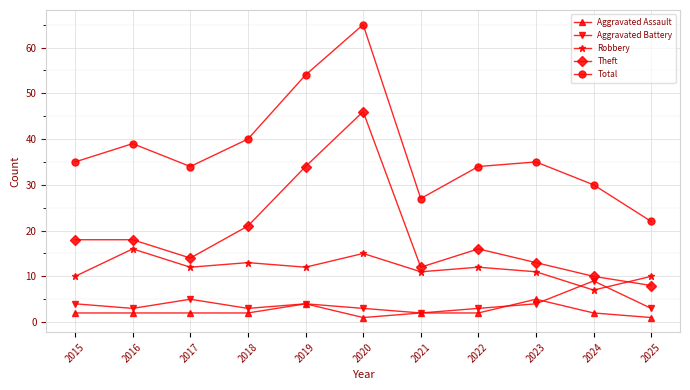

What is the maximum value for Robbery?

16